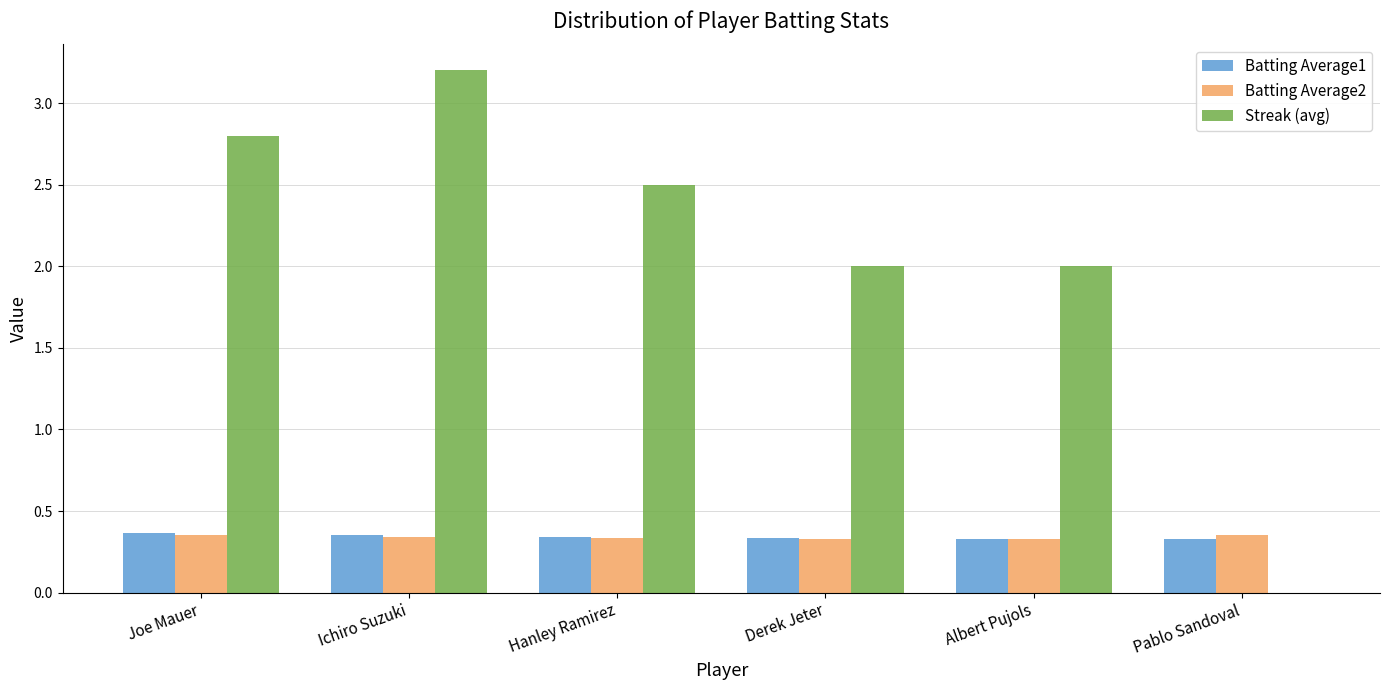

True or false: Streak (avg) has a value of 2.0 at Derek Jeter.

True